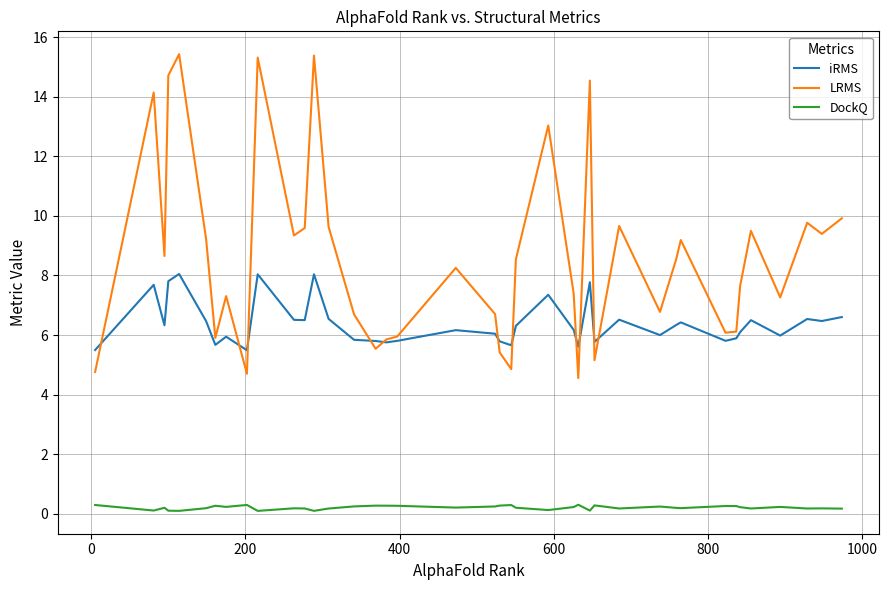

Which series has the largest range (max minus min)?

LRMS